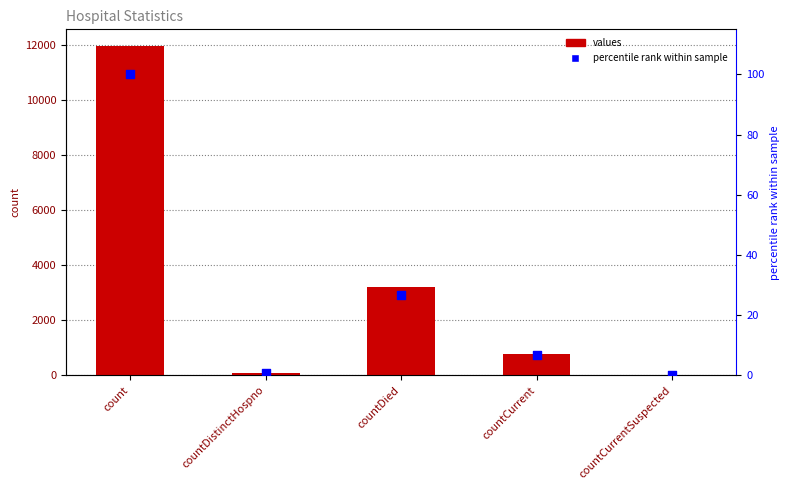

What is the total value across all series at count?

12073.0